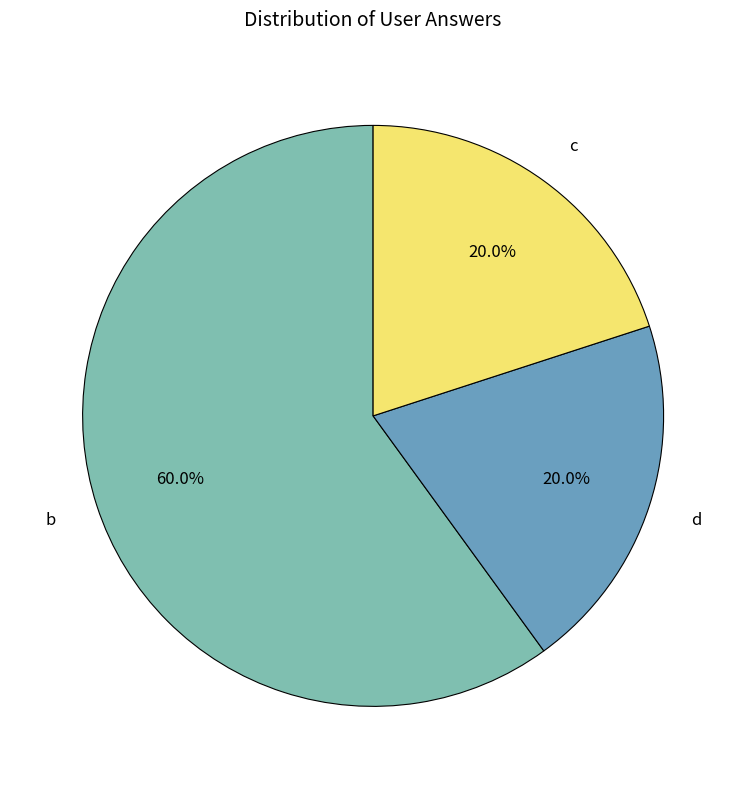

How many segments does this pie chart have?

3